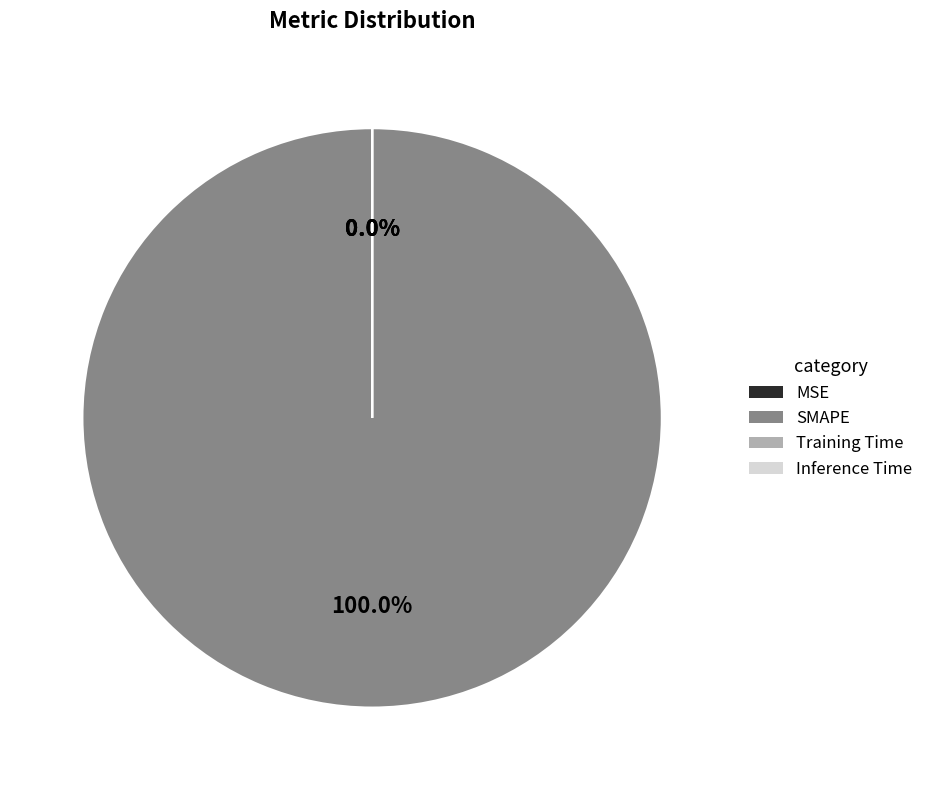

How many segments does this pie chart have?

4